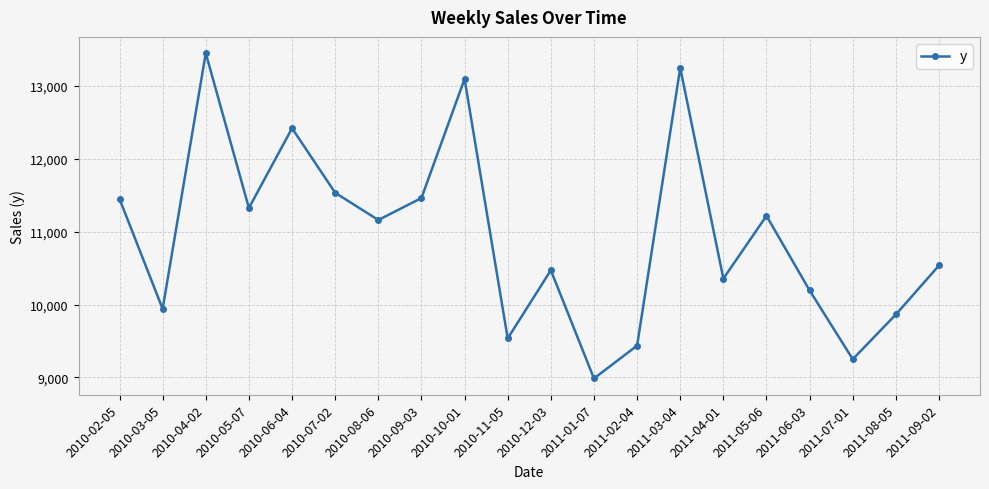

Is it true that the value at 2010-06-04 is 5540.9?

False